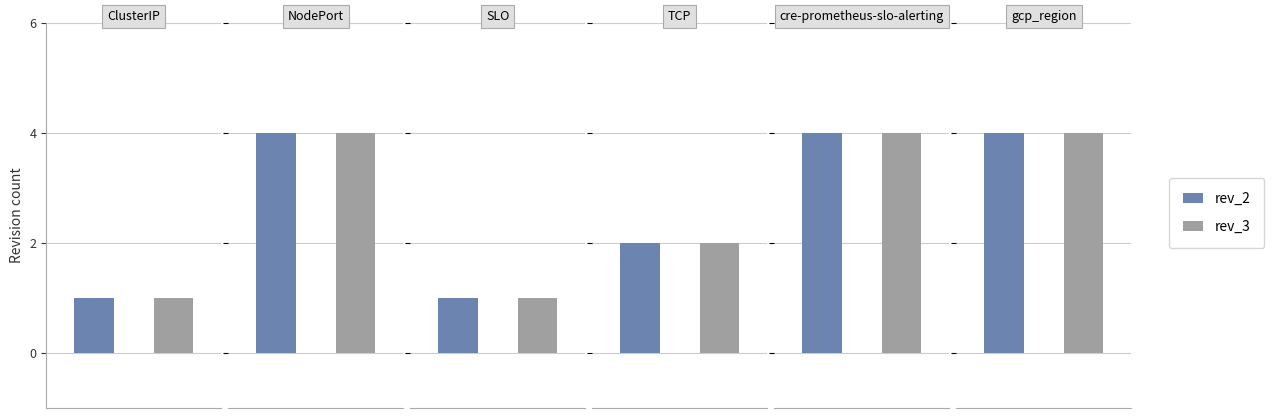

What is the lowest value of the rev_3 series?

1